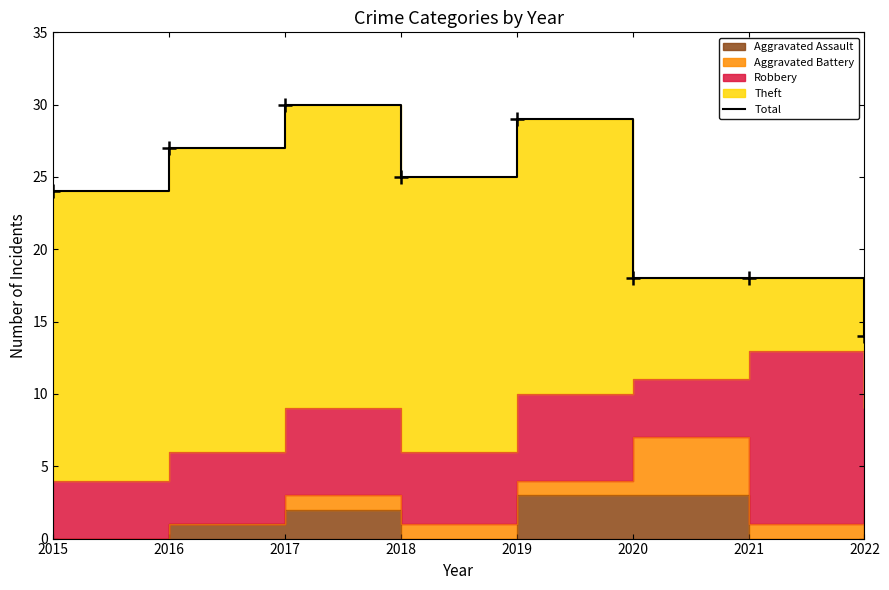

The value at 2021 is 18. True or false?

True